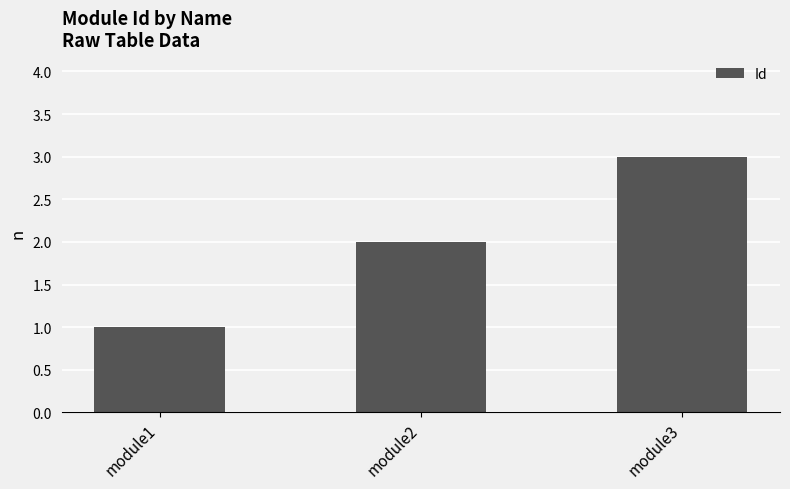

Does the chart contain any negative values?

No